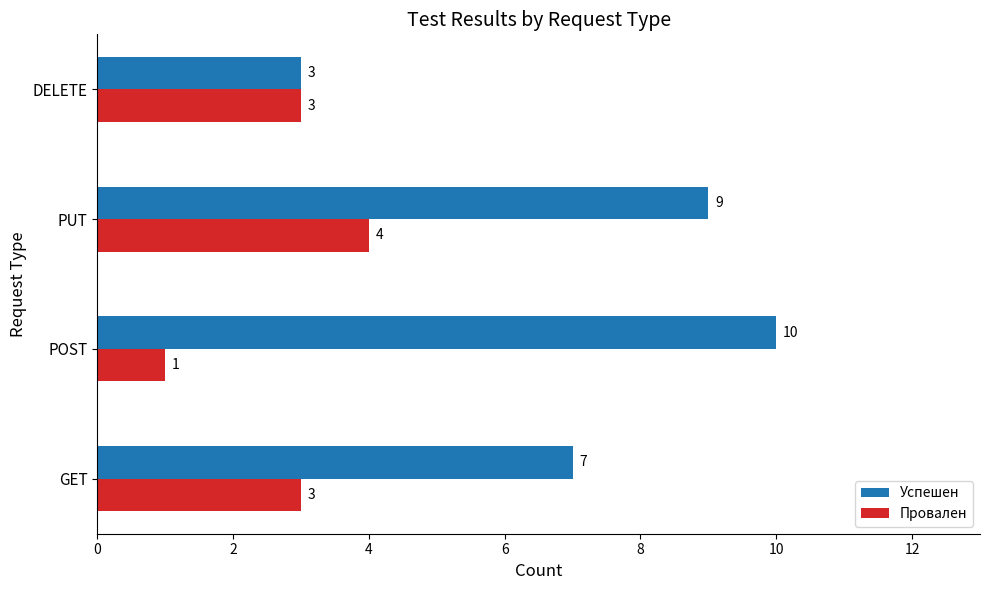

What is the difference between the highest and lowest values at POST?

9